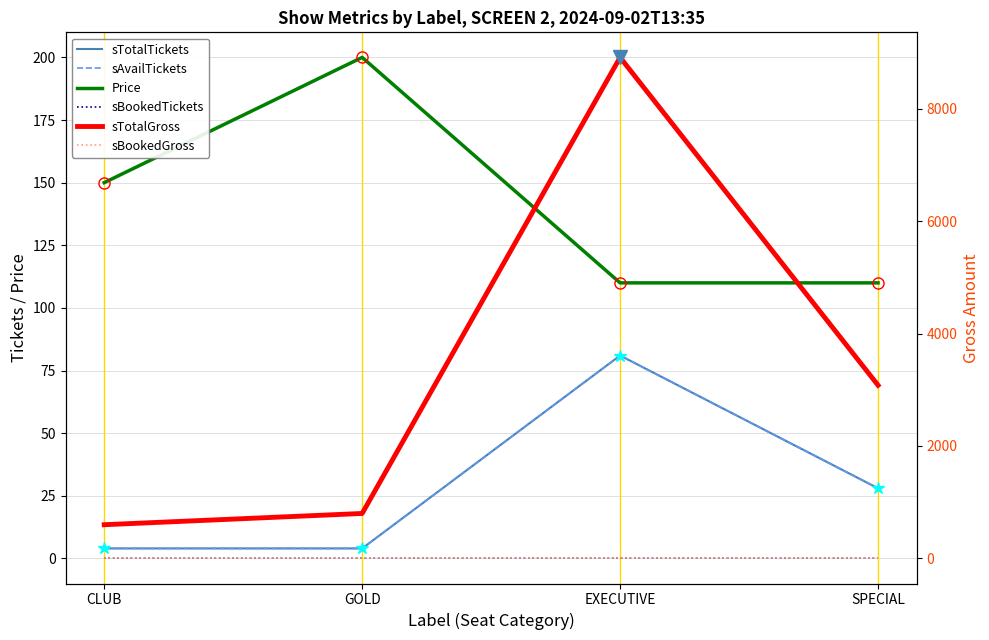

True or false: sAvailTickets and Price cross at least once.

False